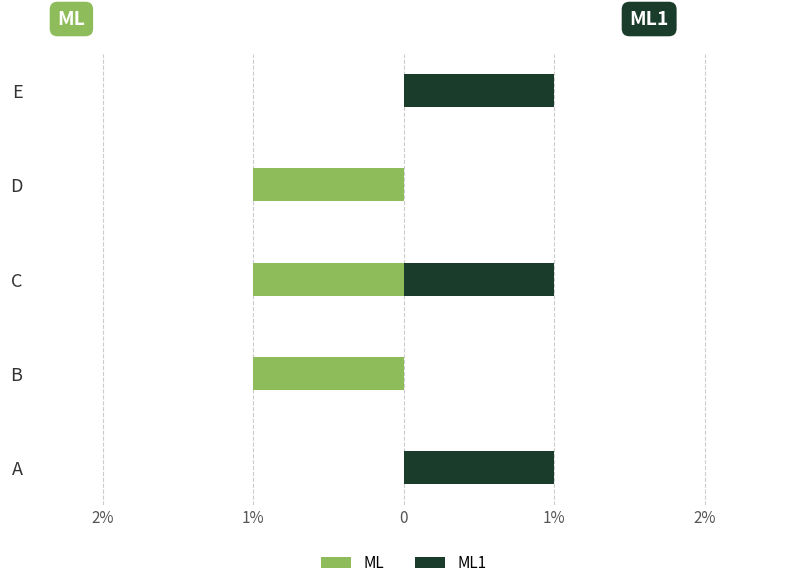

What is the smallest value displayed?

-1